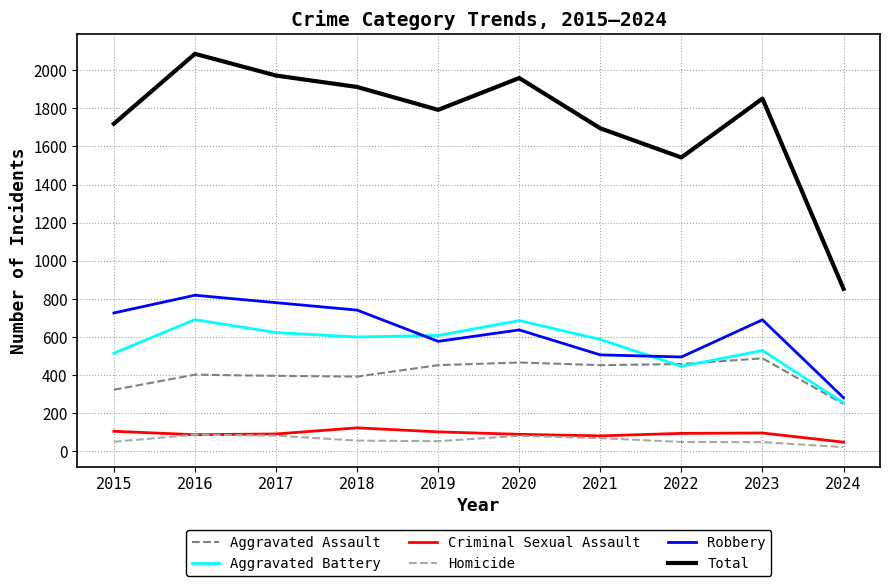

At which label does Aggravated Battery first exceed 600?

2016